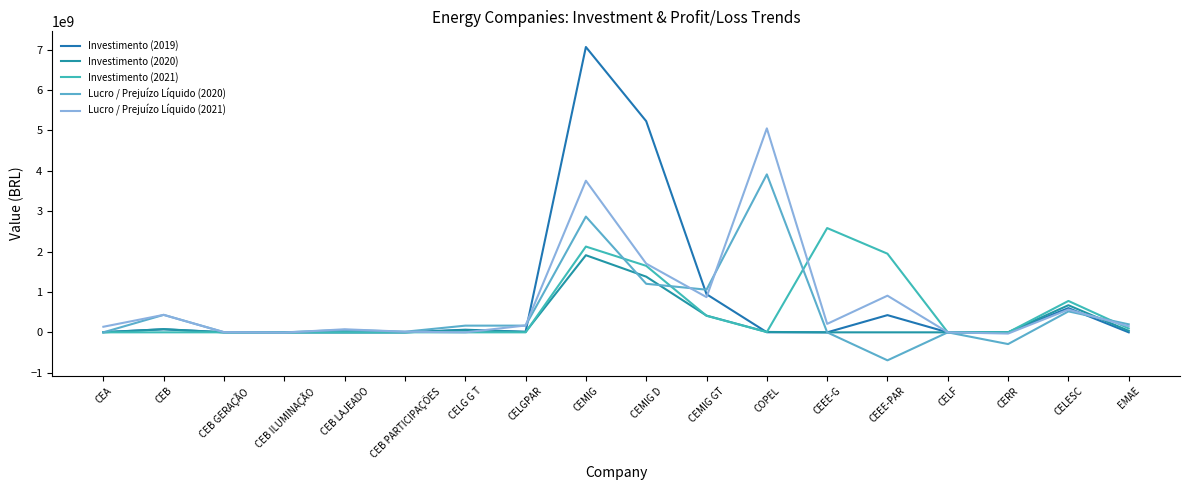

At which category does Investimento (2019) reach its first local valley?

CELGPAR